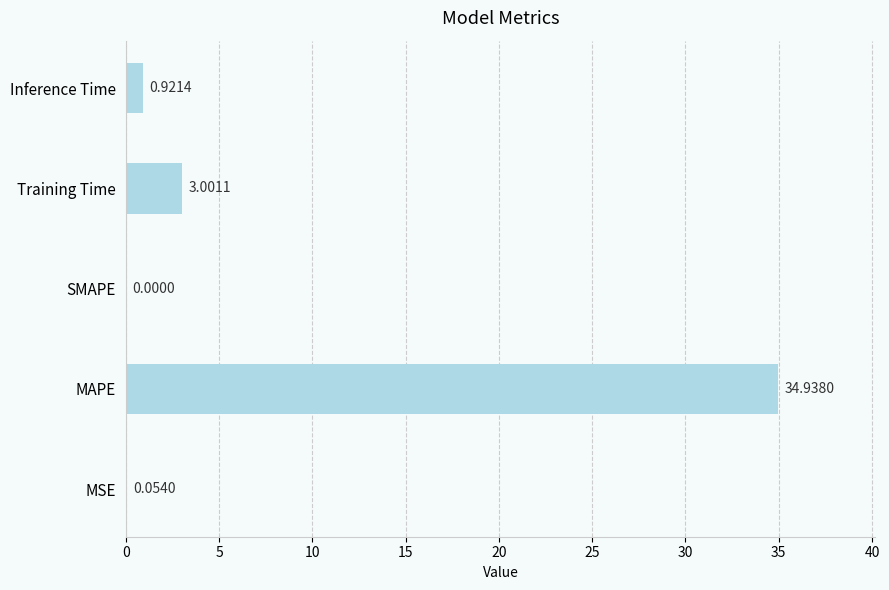

Which label corresponds to the largest value in the chart?

MAPE